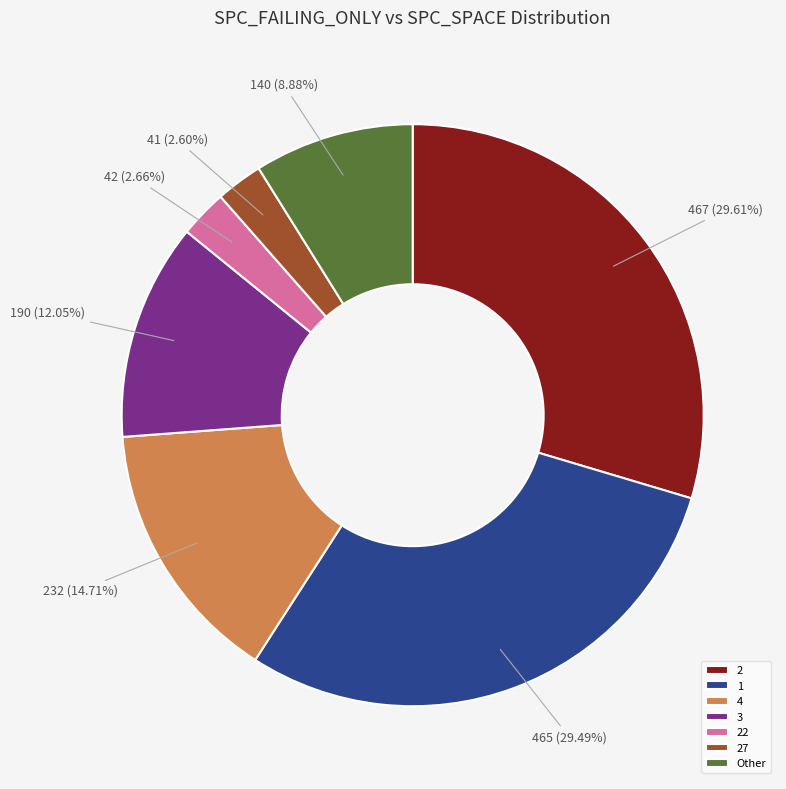

Approximately how many times larger is the value at 3 compared to 2?

0.4